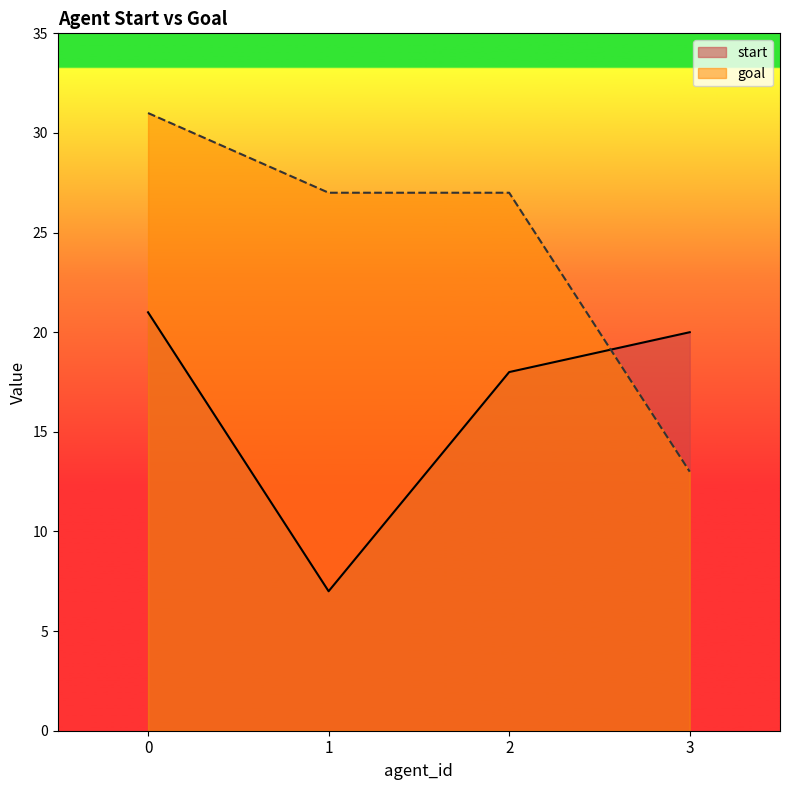

How many goal values are between 27 and 31?

3